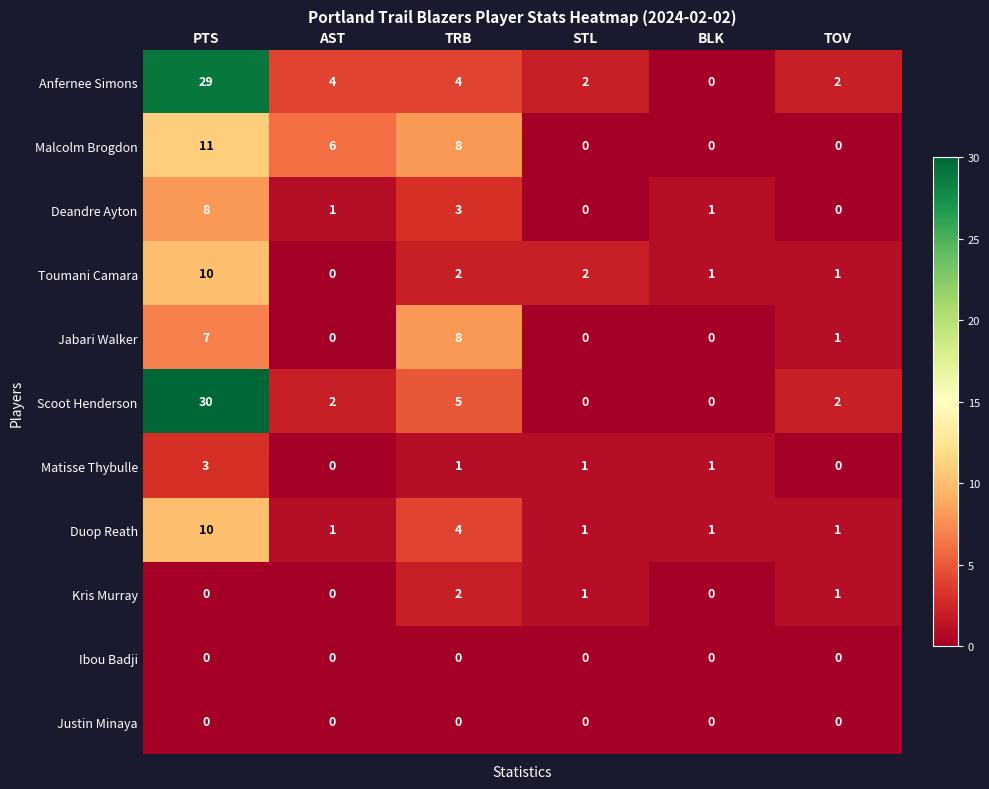

Where does the Toumani Camara series first go above 2?

PTS